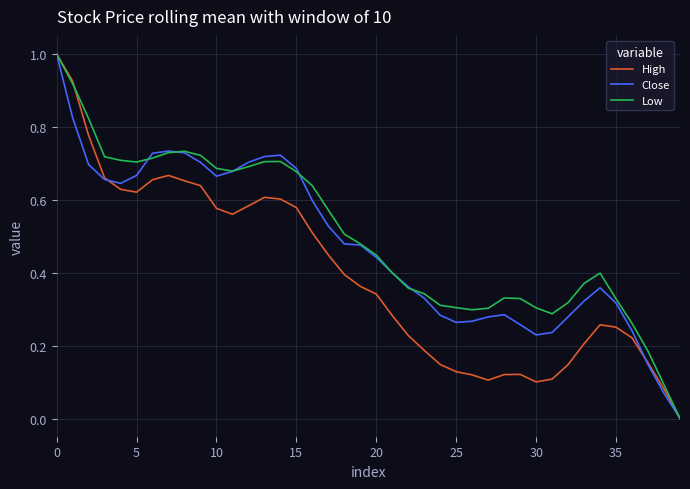

What are all the series names shown in the legend?

High, Close, Low